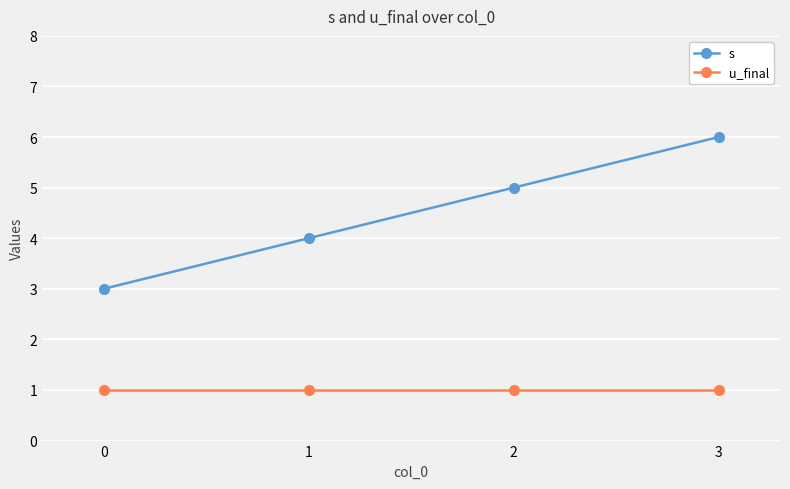

What value does the u_final series have at 0?

1